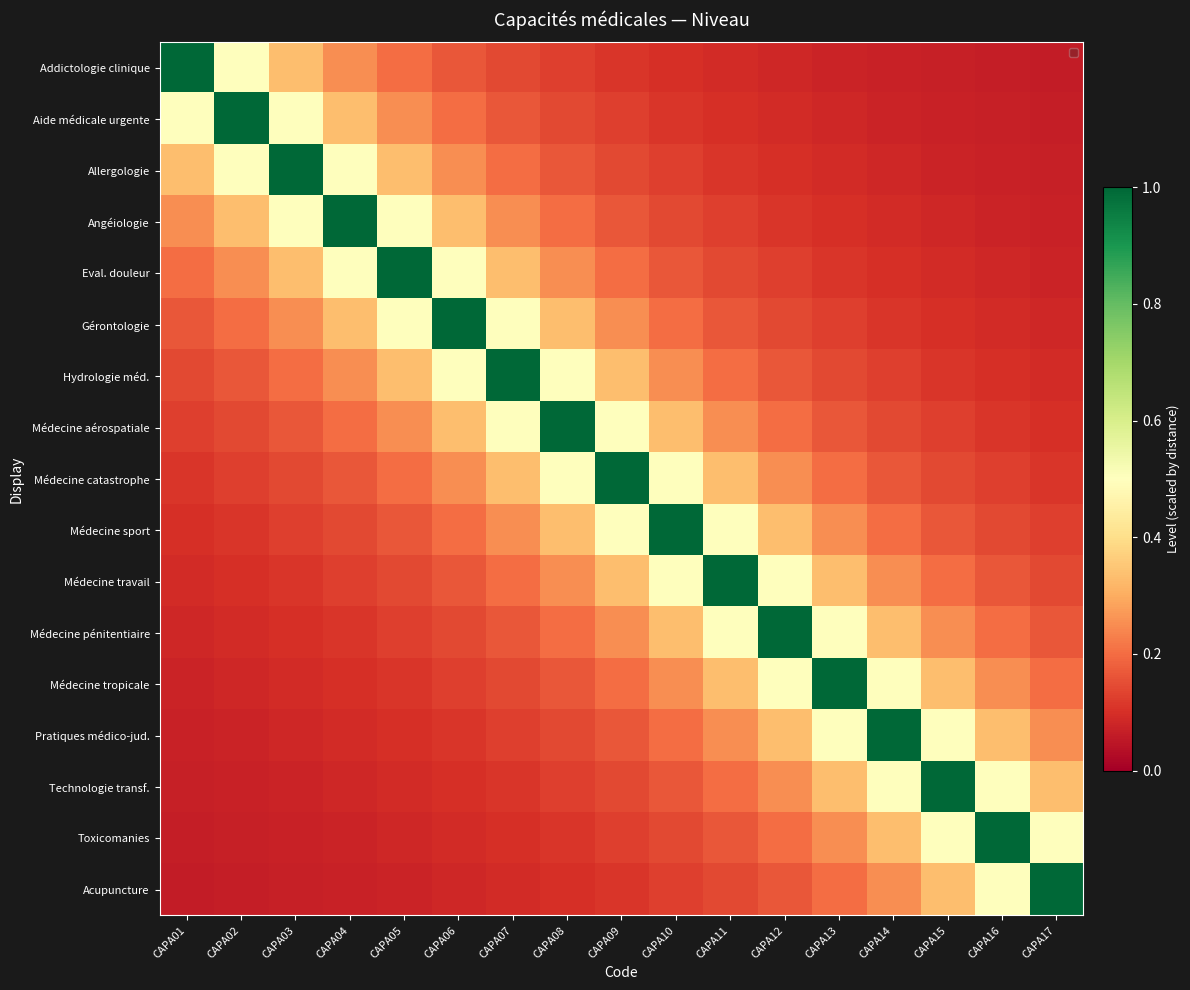

What is the total value across all series at CAPA16?

3.9